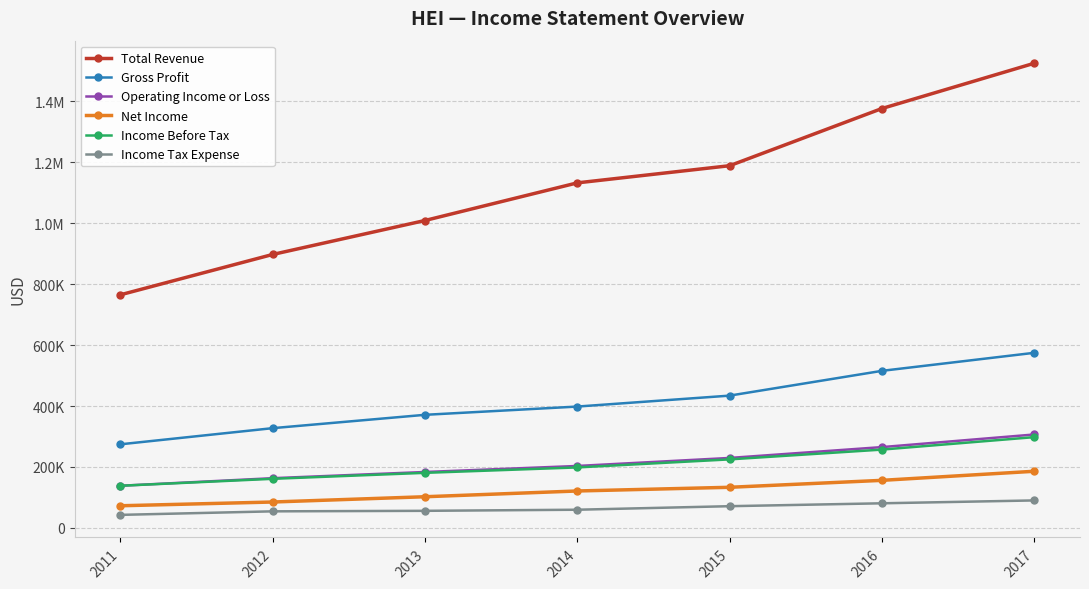

What are all the series names shown in the legend?

Total Revenue, Gross Profit, Operating Income or Loss, Net Income, Income Before Tax, Income Tax Expense